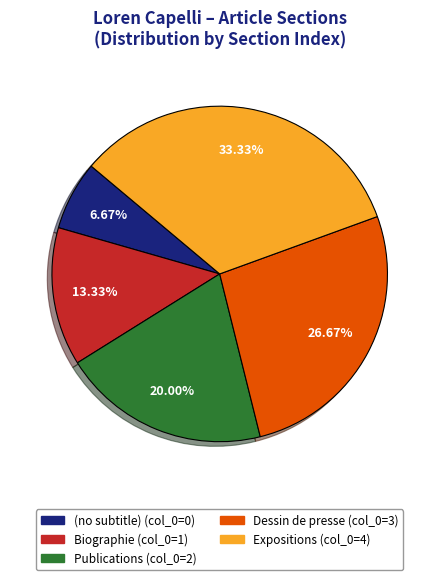

What percentage is NOT represented by Publications?

80.0%